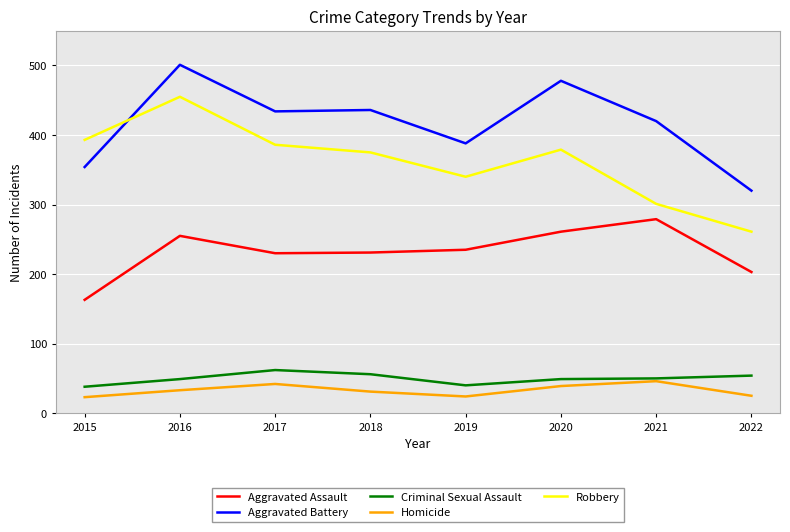

Rank the series at 2022 from lowest to highest value.

Homicide, Criminal Sexual Assault, Aggravated Assault, Robbery, Aggravated Battery